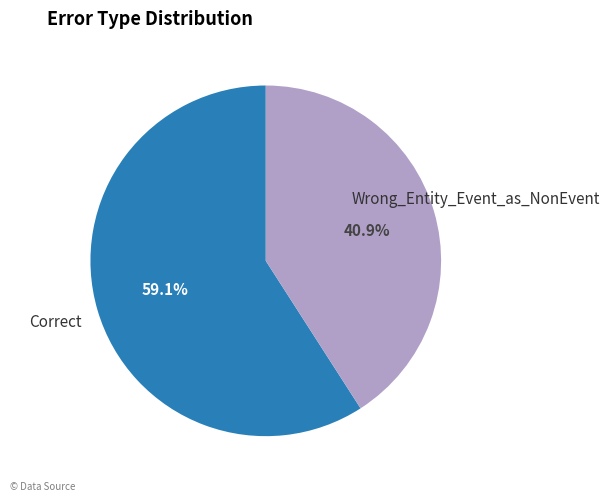

The Wrong_Entity_Event_as_NonEvent slice represents 41% of the pie. True or false?

True